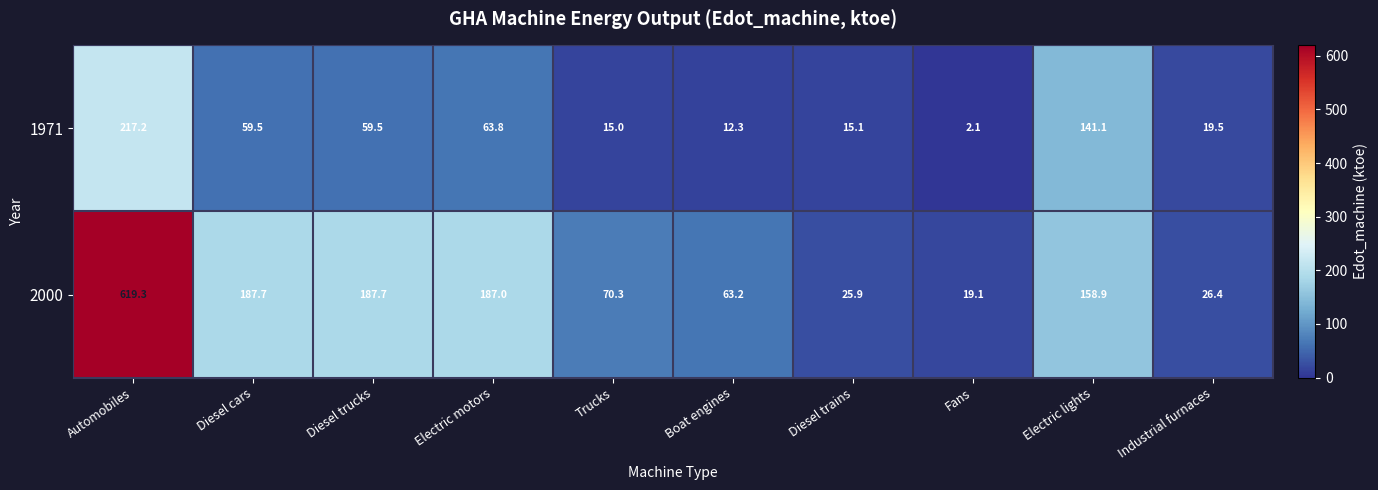

Which series has the largest total across all categories?

2000